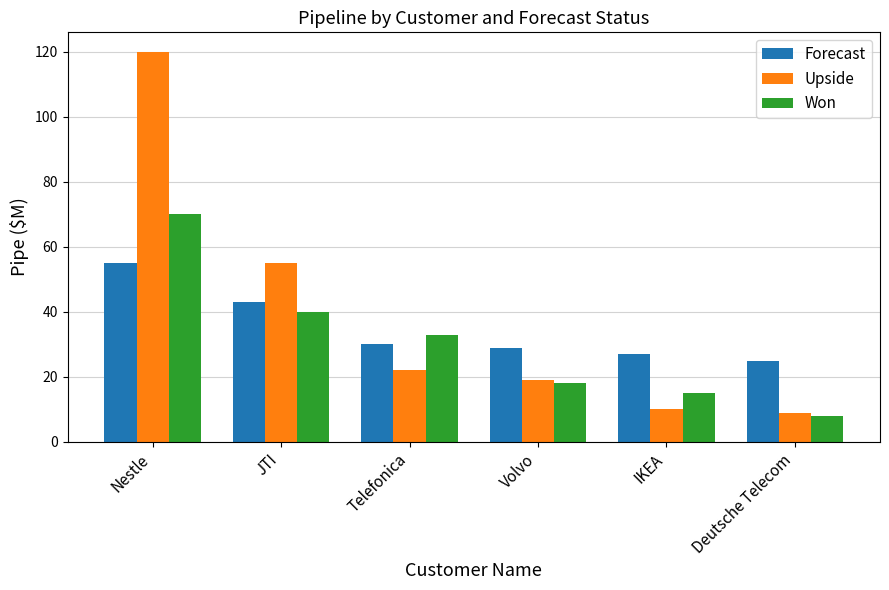

Which series has the largest range (max minus min)?

Upside